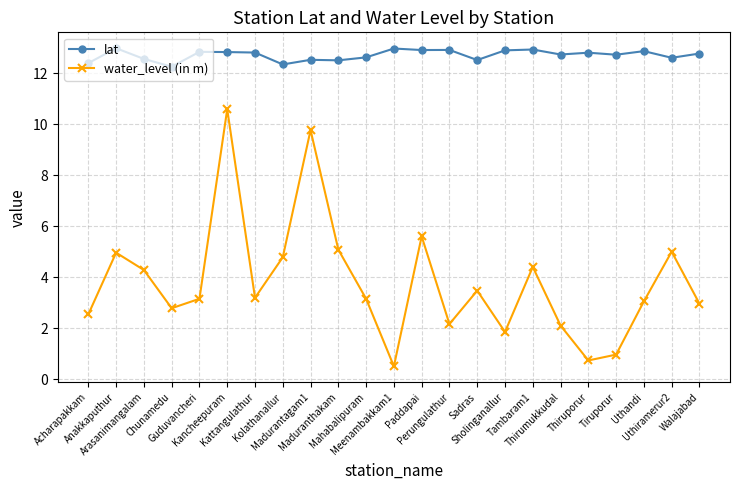

Which series has the largest total across all categories?

lat